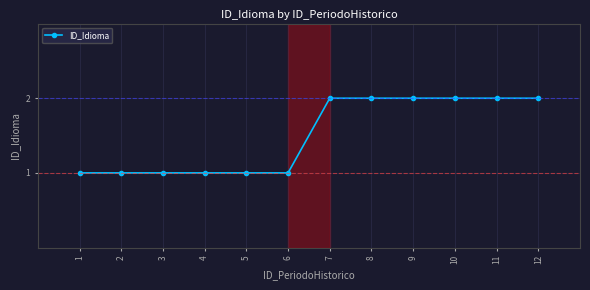

What is the ratio of the value at 2 to the value at 6?

1.0